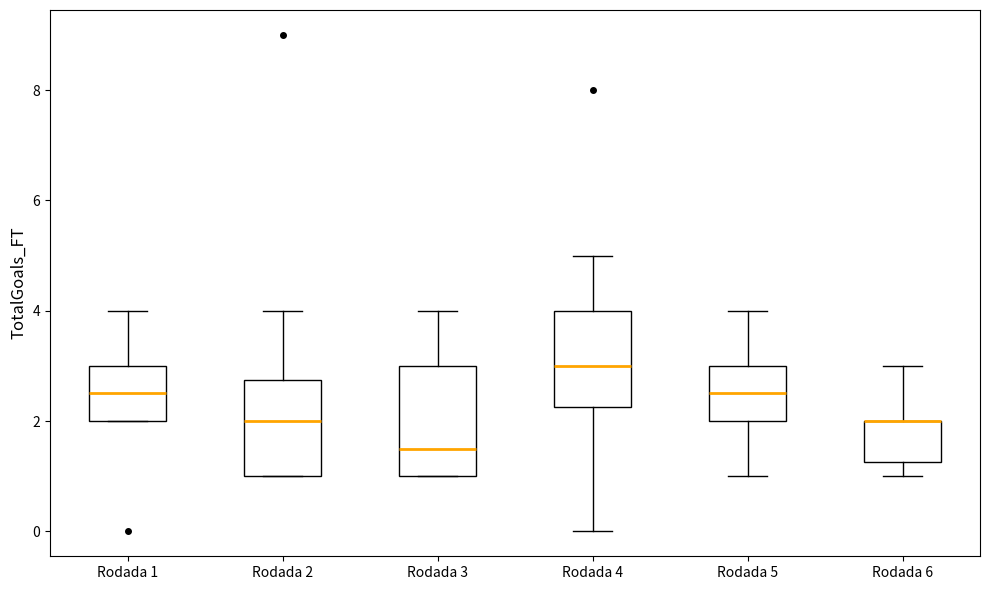

Where is the upper edge of the box for Rodada 3 on the y-axis? The values are not printed on the chart, so give them approximately, as read against the axis.

3.0